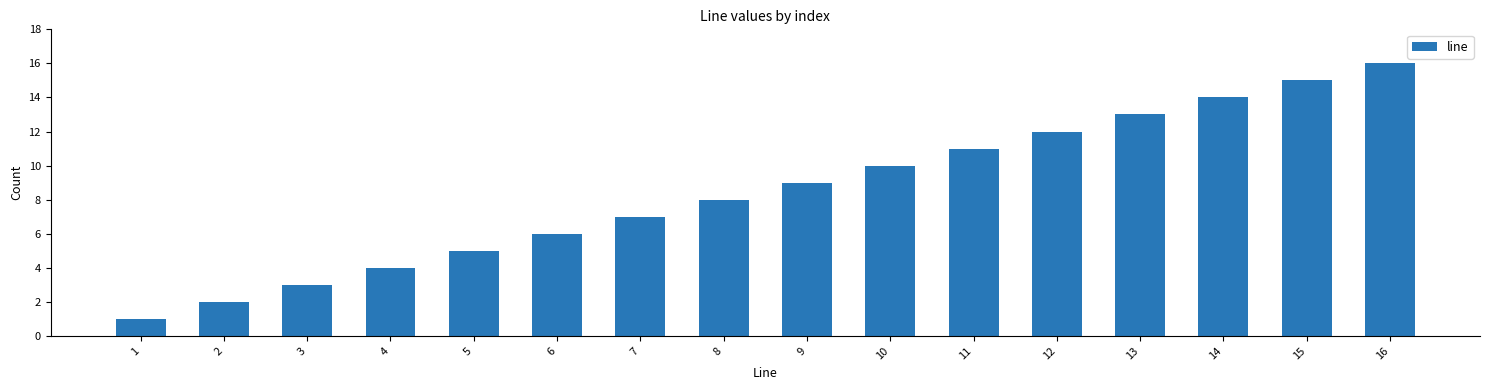

The chart shows a value of 14 at 14. True or false?

True